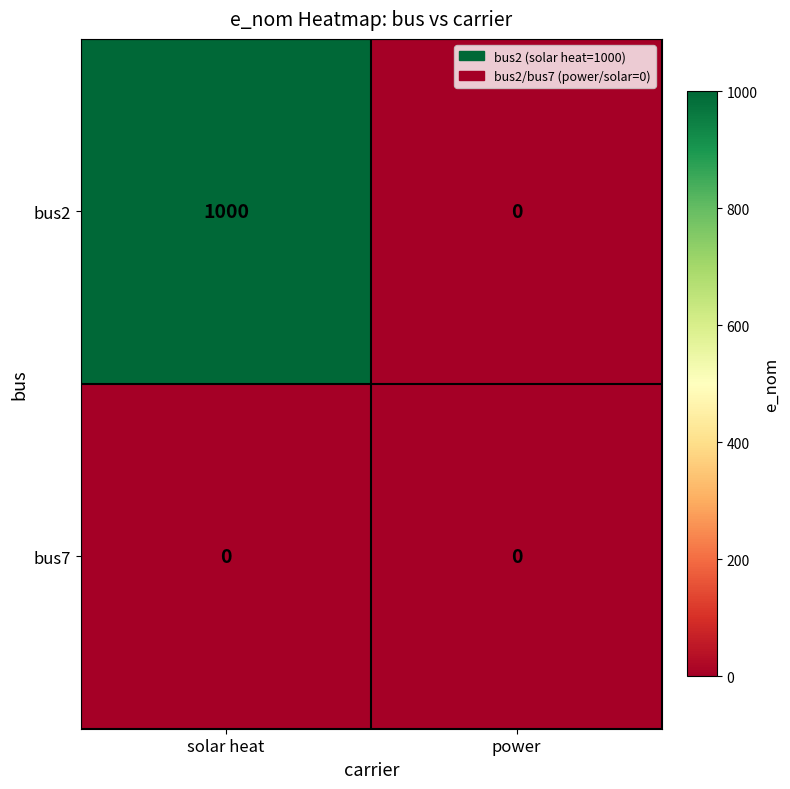

The value of bus7 at power is 0. True or false?

True